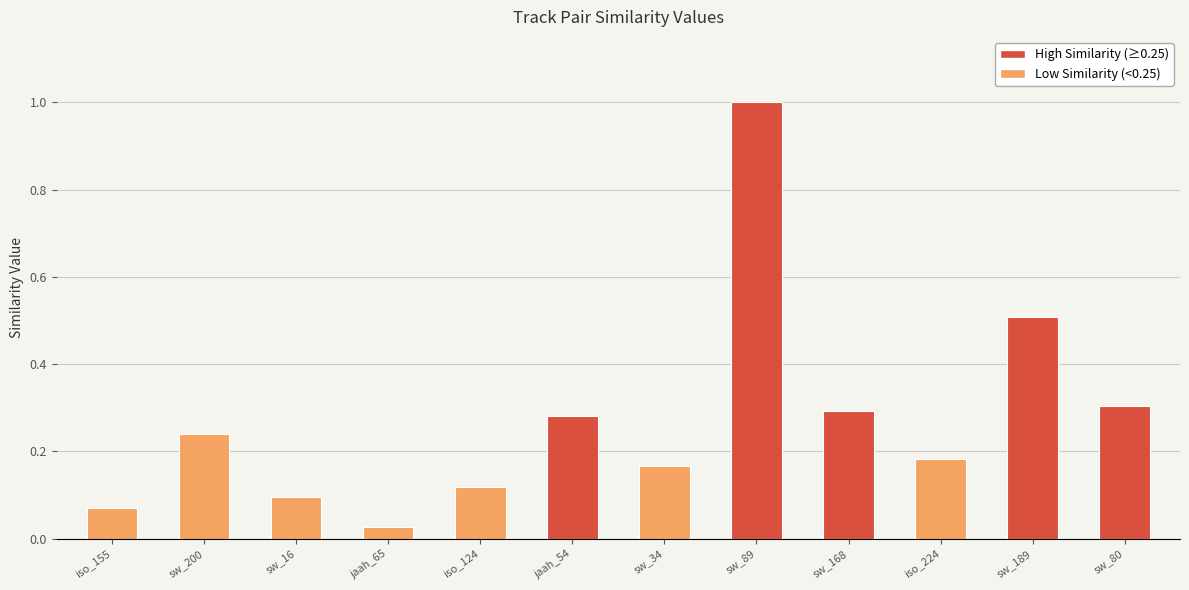

List the labels in order of value, largest first.

sw_89, sw_189, sw_80, sw_168, jaah_54, sw_200, iso_224, sw_34, iso_124, sw_16, iso_155, jaah_65